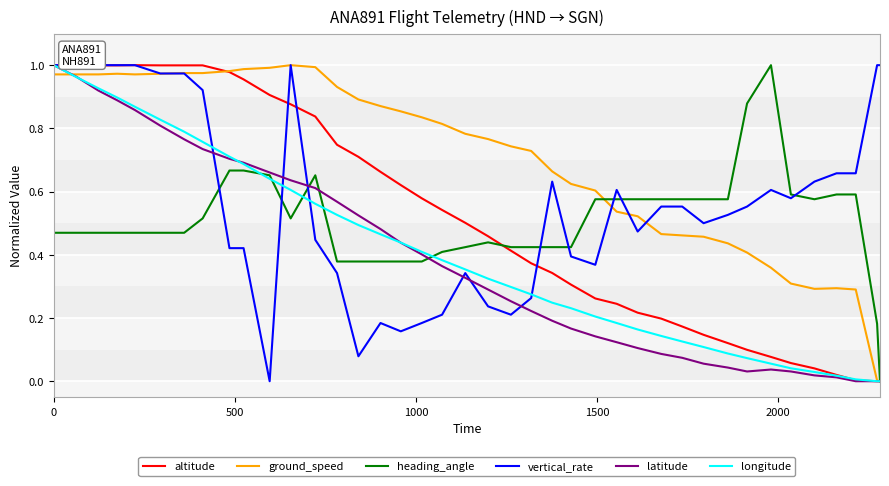

Is the value of latitude at 10 greater than the value of ground_speed at 29?

Yes